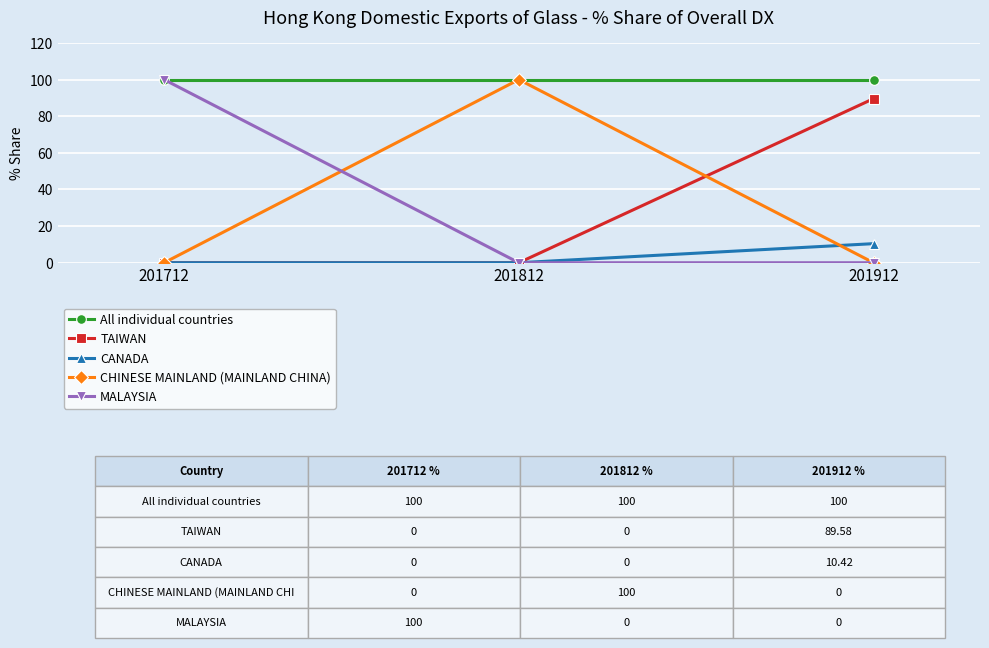

What are all the series names shown in the legend?

All individual countries, TAIWAN, CANADA, CHINESE MAINLAND (MAINLAND CHINA), MALAYSIA